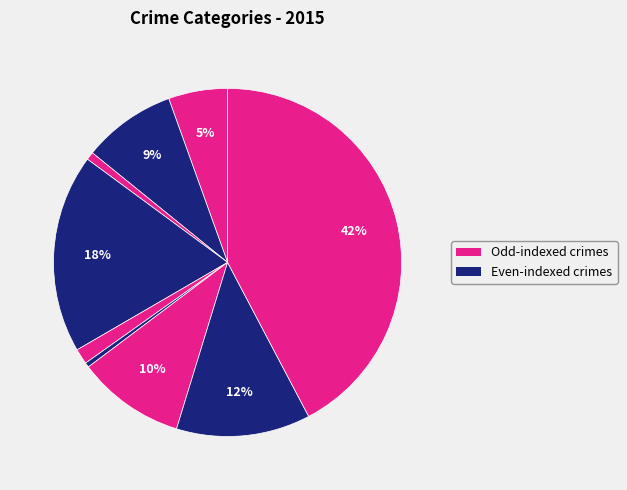

Count the number of slices in the pie.

9